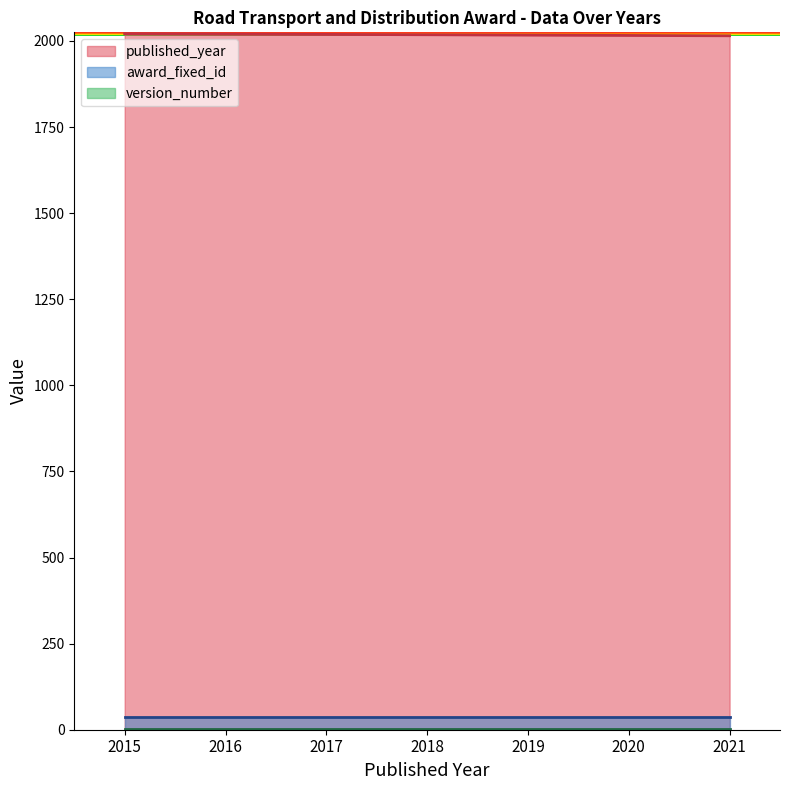

What is the total value across all series at 2017?

2059